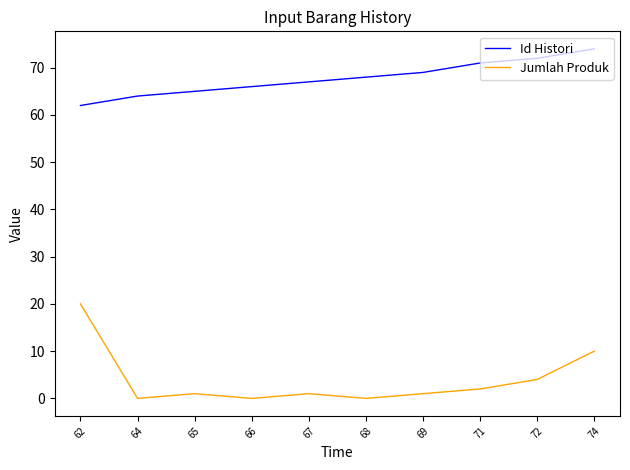

Which series has the largest total across all categories?

Id Histori